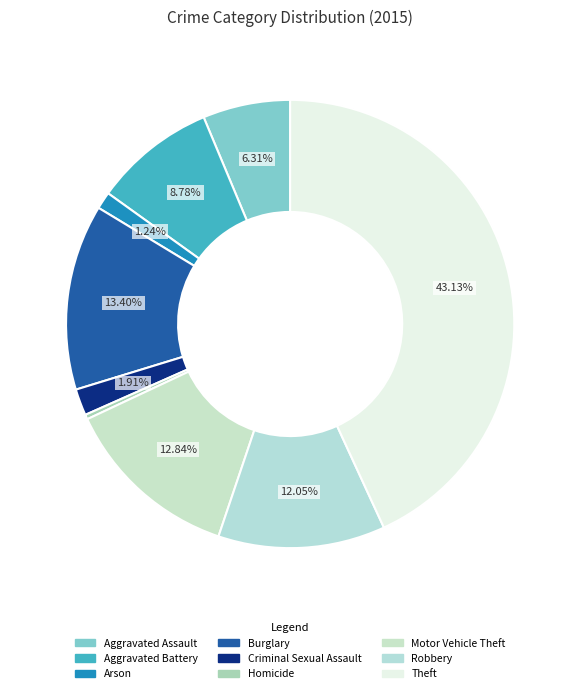

To the nearest percent, what is the difference between the largest and smallest slice percentages?

43%